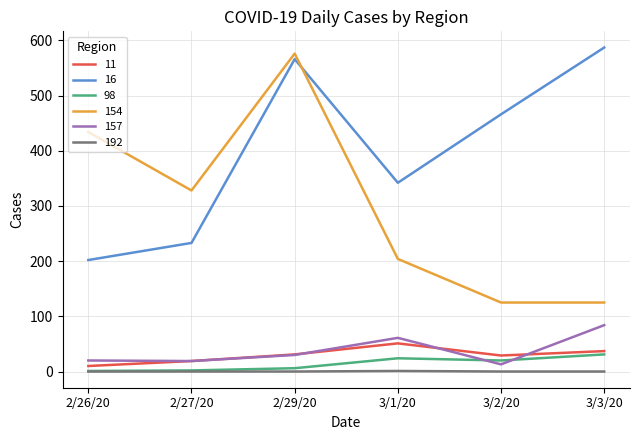

Which series has the widest spread of values?

154